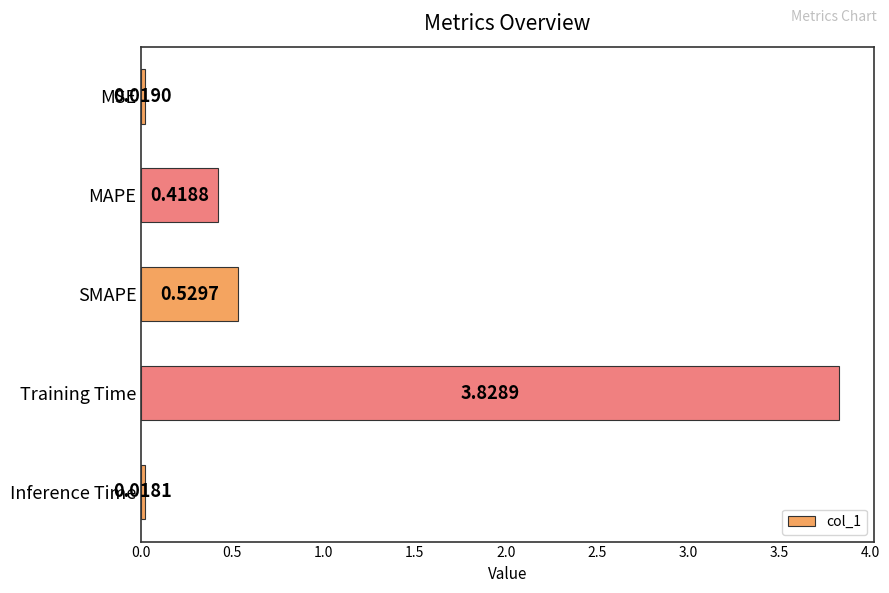

Does the chart contain any negative values?

No